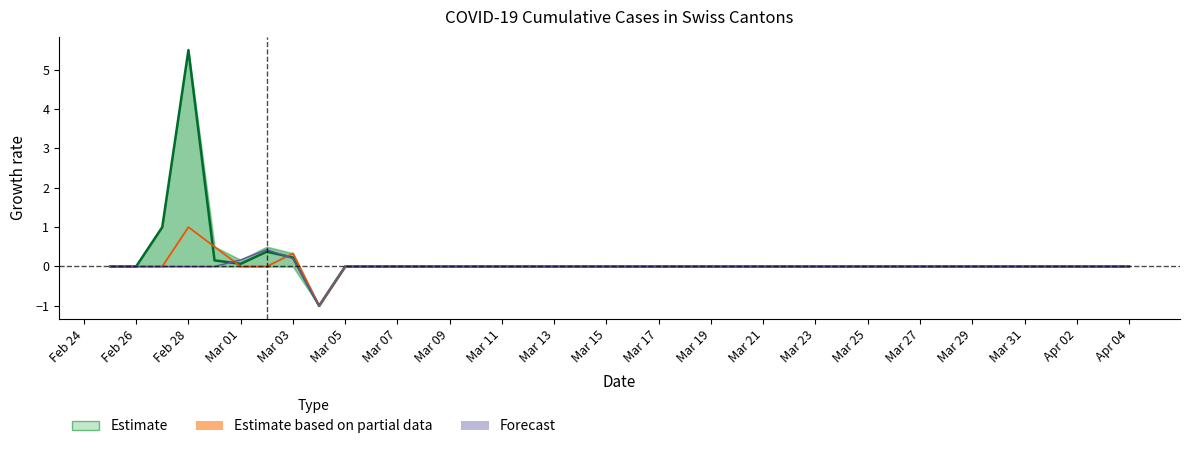

What is the maximum value shown in the chart?

5.5